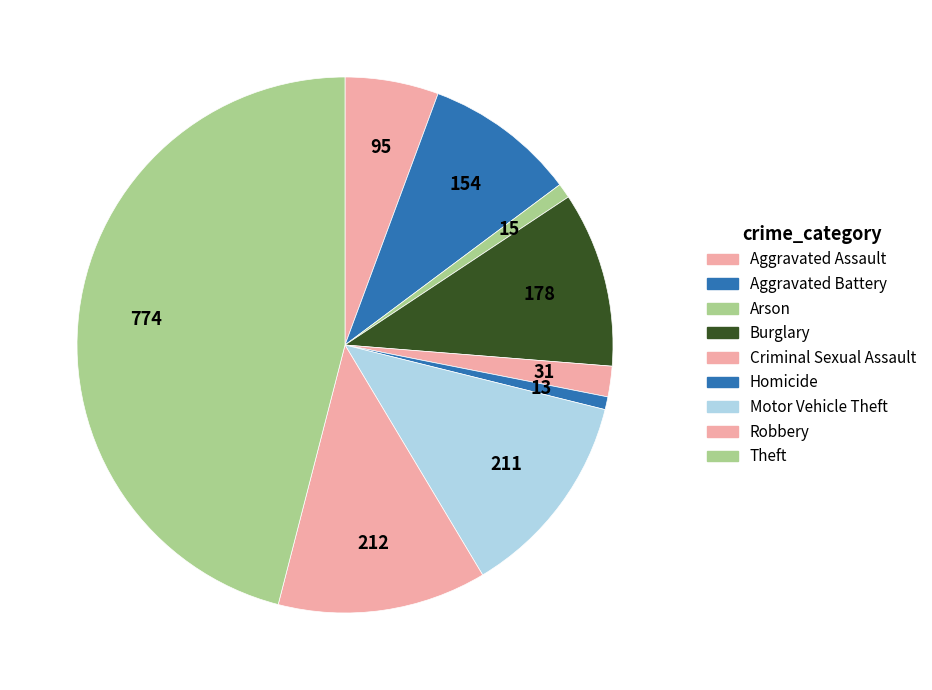

Is Homicide the majority of the pie?

No